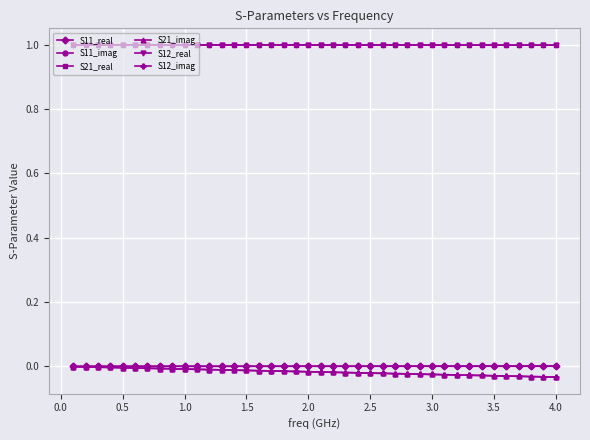

True or false: S21_real and S12_imag cross at least once.

False